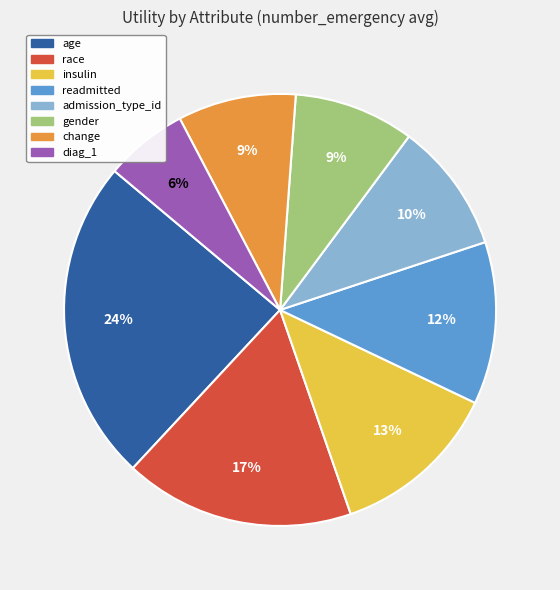

Does gender represent more than half of the total?

No